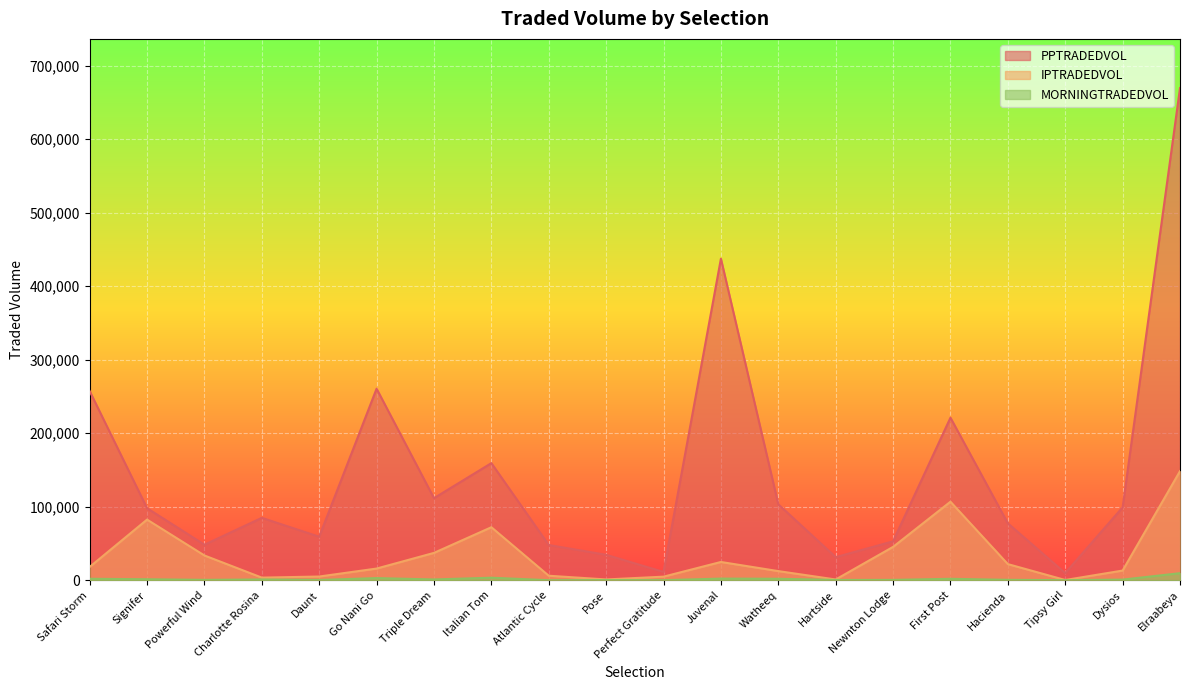

At which label does PPTRADEDVOL reach its minimum?

Tipsy Girl